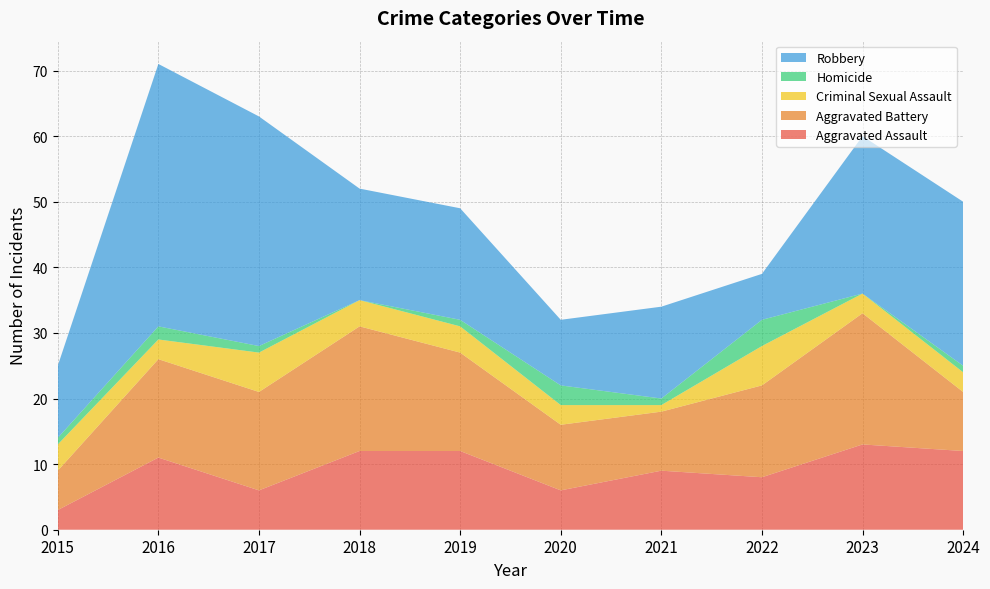

Reading left to right, extract all data points from this chart.

Aggravated Assault: 2015=3	2016=11	2017=6	2018=12	2019=12	2020=6	2021=9	2022=8	2023=13	2024=12
Aggravated Battery: 2015=6	2016=15	2017=15	2018=19	2019=15	2020=10	2021=9	2022=14	2023=20	2024=9
Criminal Sexual Assault: 2015=4	2016=3	2017=6	2018=4	2019=4	2020=3	2021=1	2022=6	2023=3	2024=3
Homicide: 2015=1	2016=2	2017=1	2018=0	2019=1	2020=3	2021=1	2022=4	2023=0	2024=1
Robbery: 2015=11	2016=40	2017=35	2018=17	2019=17	2020=10	2021=14	2022=7	2023=24	2024=25